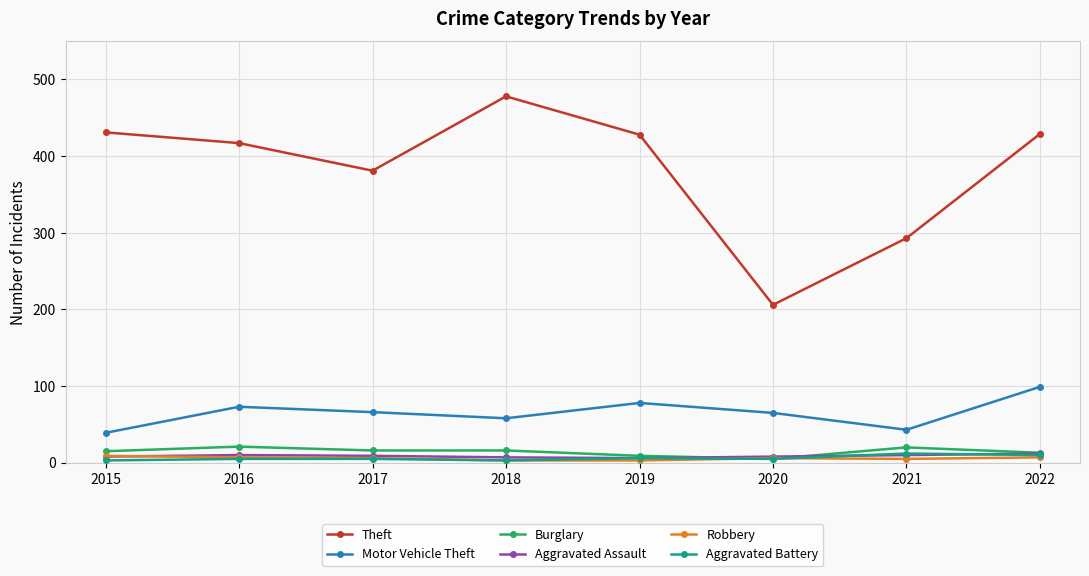

How many lines are shown in the chart?

6